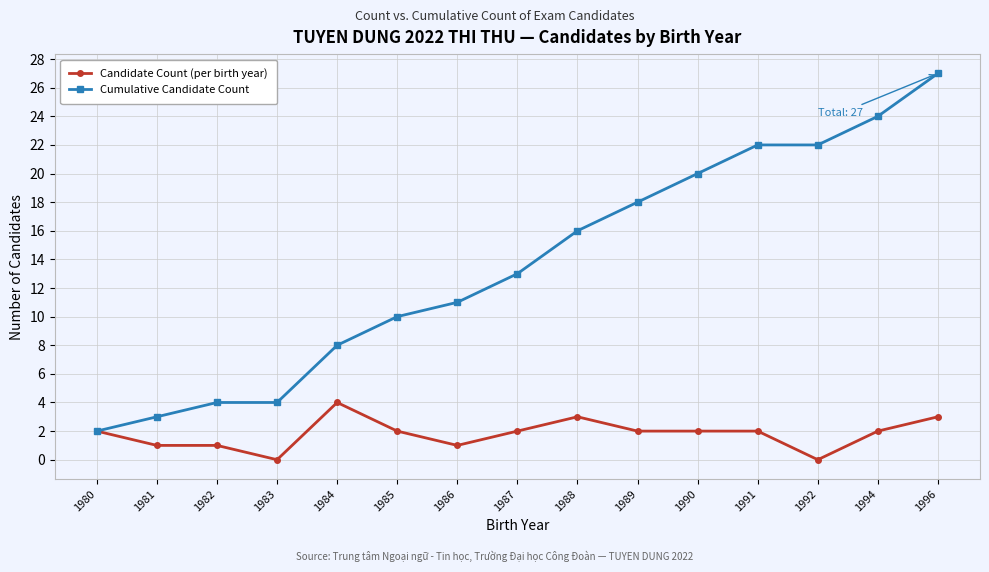

The value of Candidate Count (per birth year) at 1989 is 0. True or false?

False